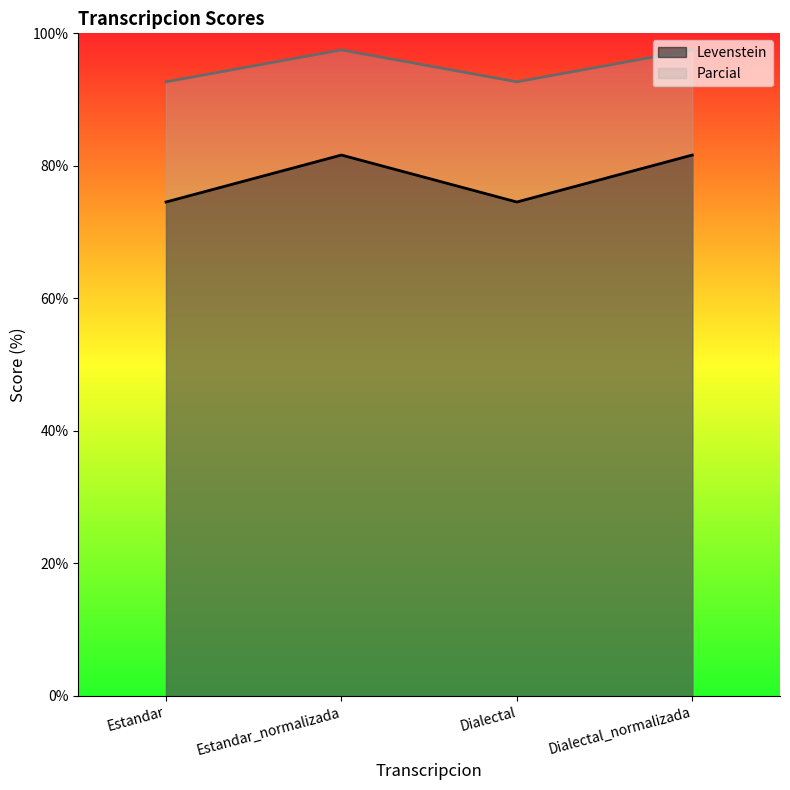

How many values in the Levenstein series exceed 81?

2